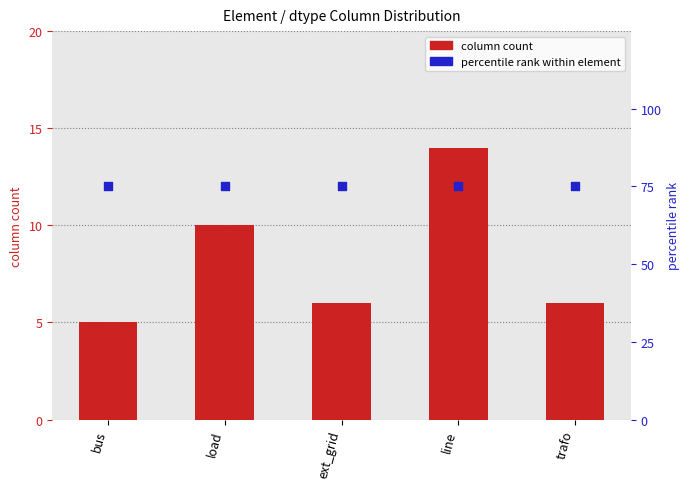

Which series has the largest total across all categories?

percentile rank within element